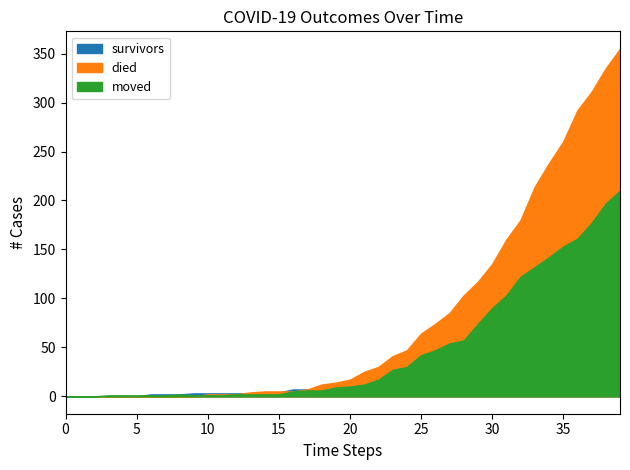

Is the value of survivors at 2020-03-11 greater than the value of died at 2020-03-31?

No